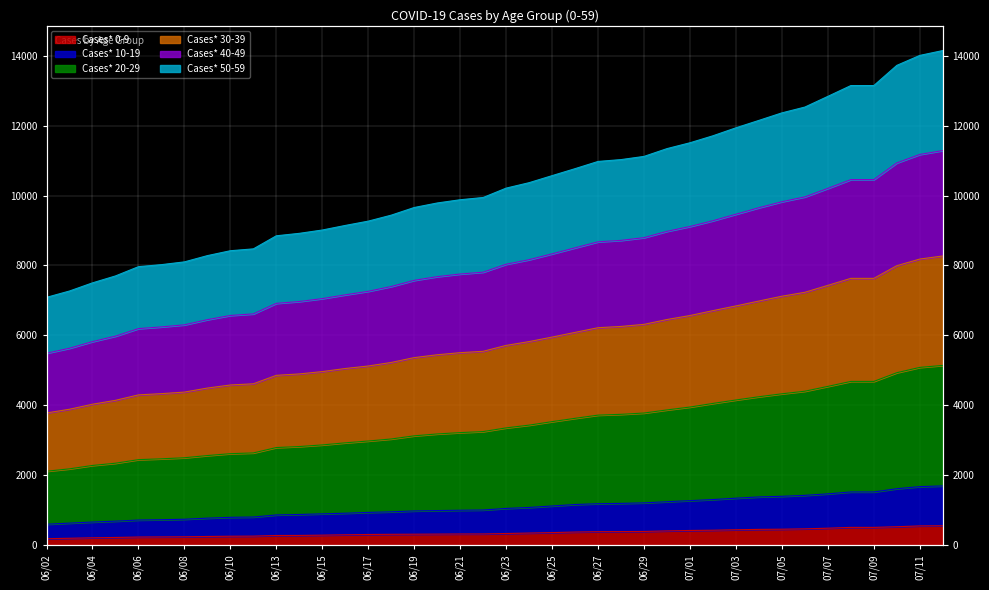

True or false: Cases* 50-59 and Cases* 20-29 cross at least once.

False